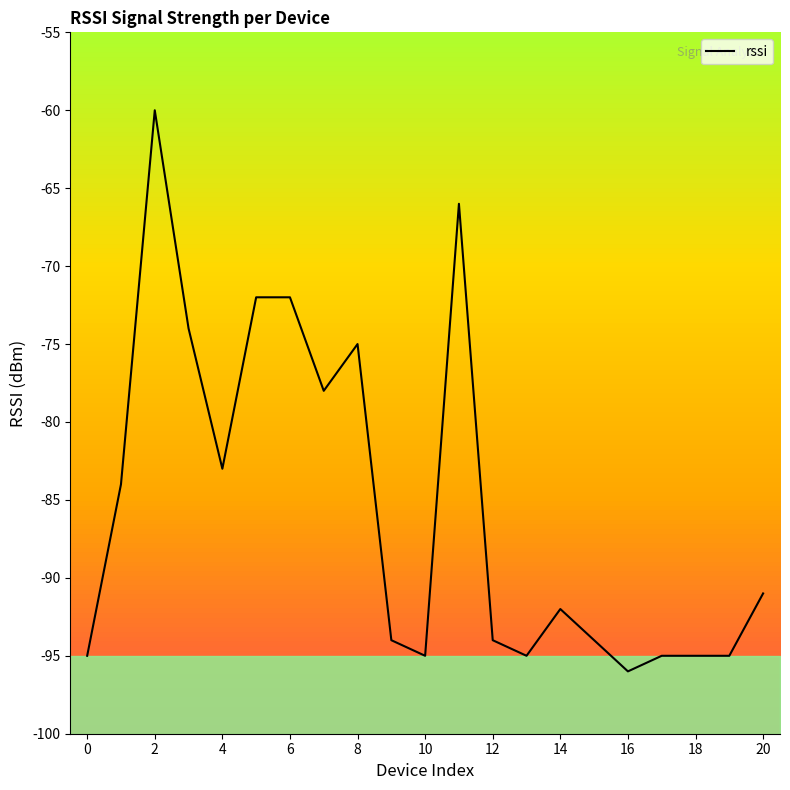

The value at 16 is -131. True or false?

False